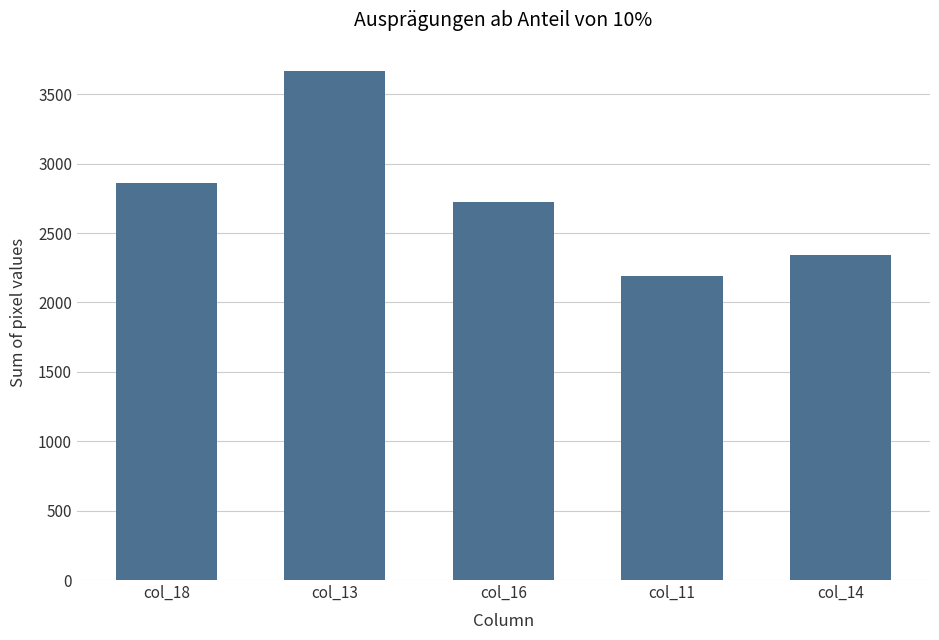

What is the value of the 2nd bar from the left?

3669